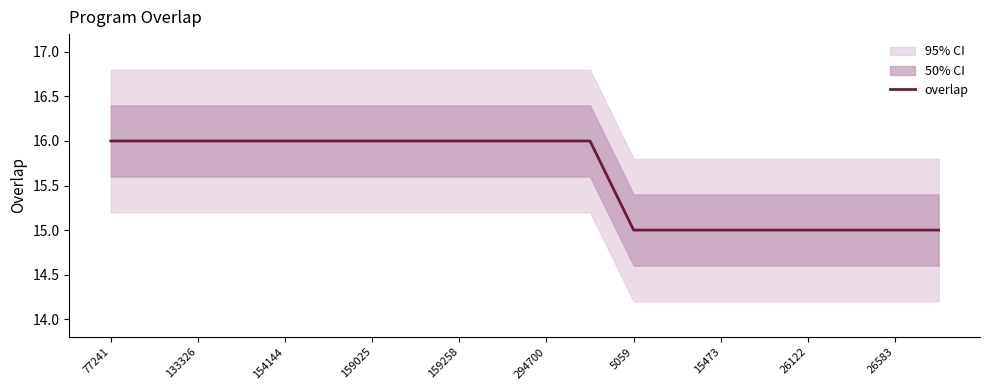

True or false: there are more than 0 points higher than both neighbors.

False